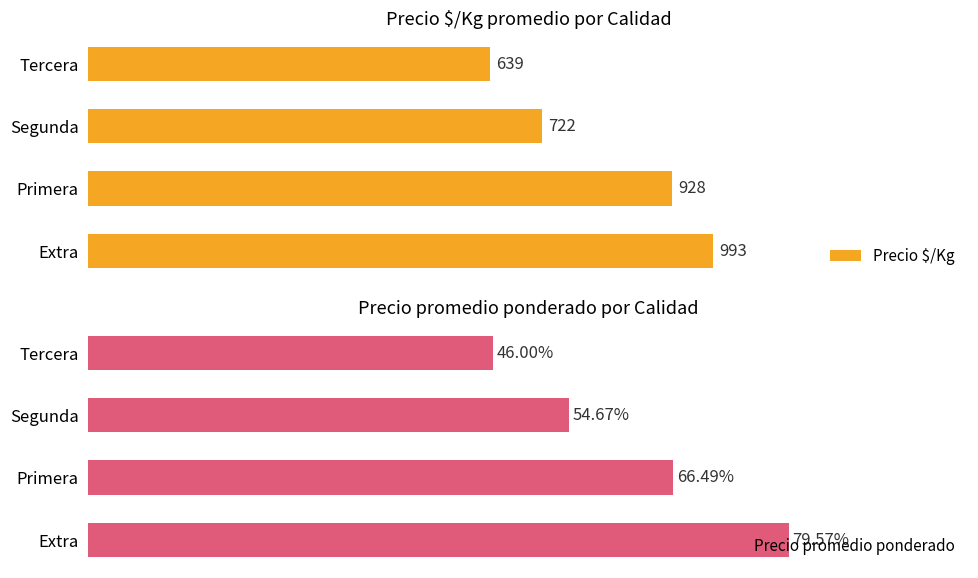

List the series in order of their overall mean, lowest first.

Precio $/Kg, Precio promedio ponderado